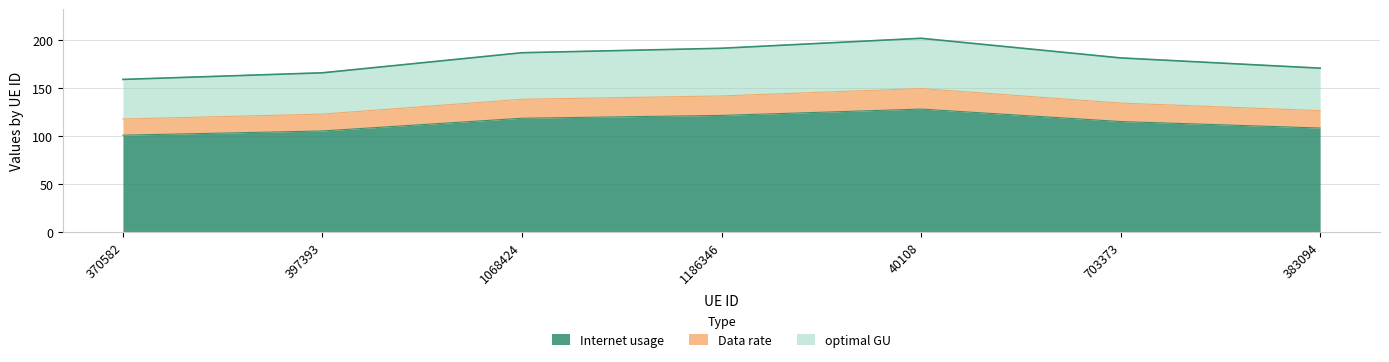

True or false: Internet usage has a value of 128.0 at 40108.

True